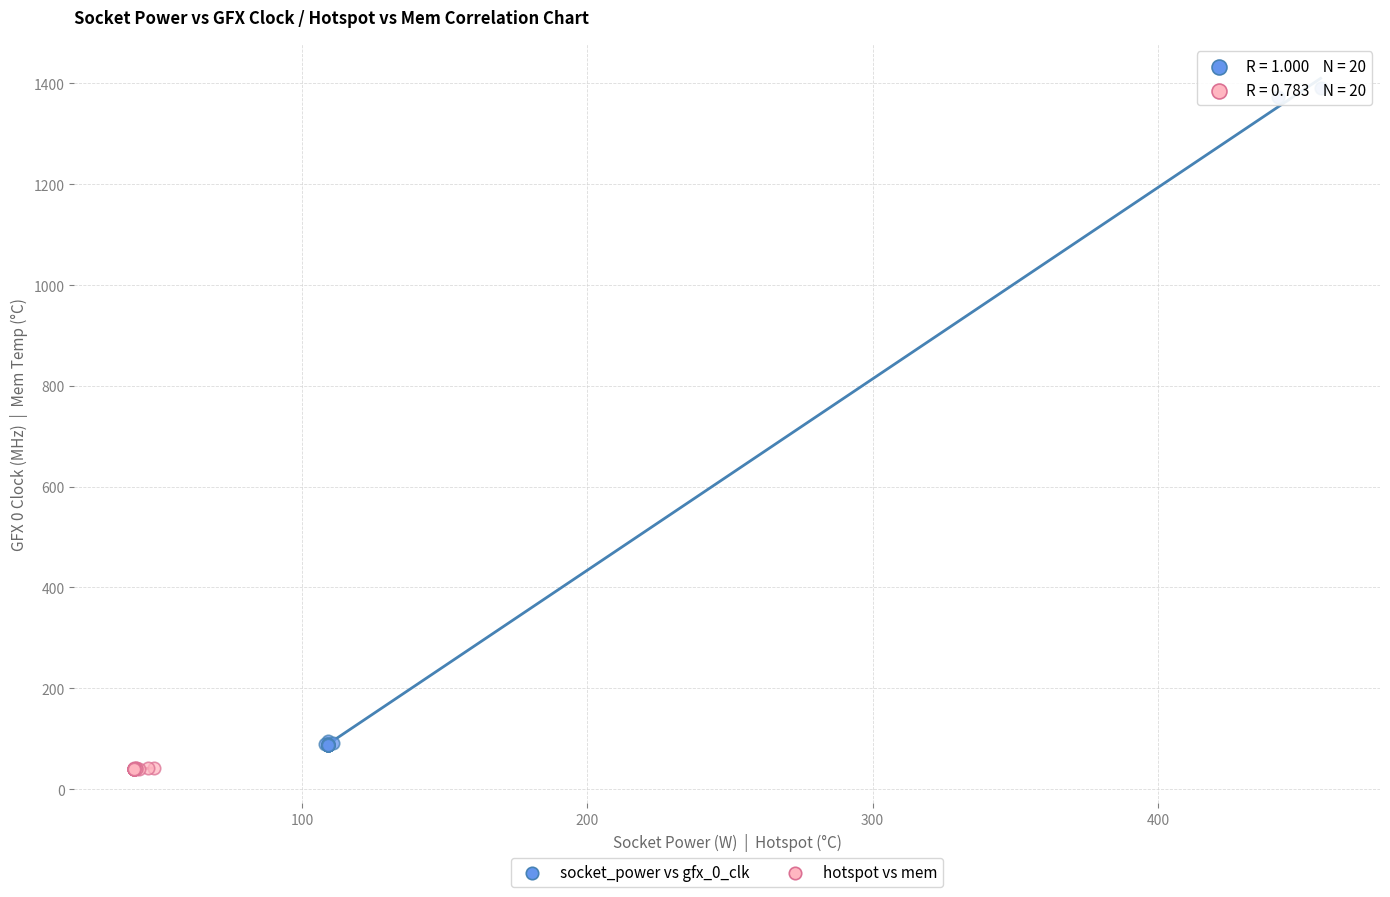

Which series has the widest spread of Y values?

socket_power vs gfx_0_clk